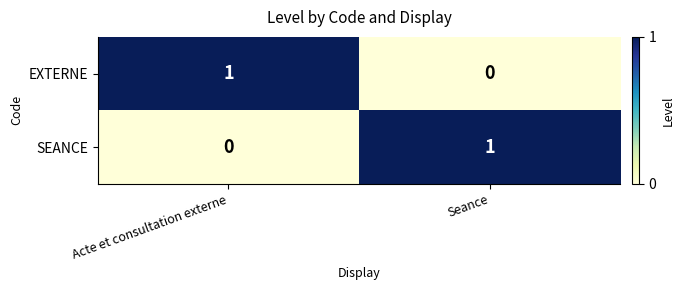

What is the total value across all series at Acte et consultation externe?

1